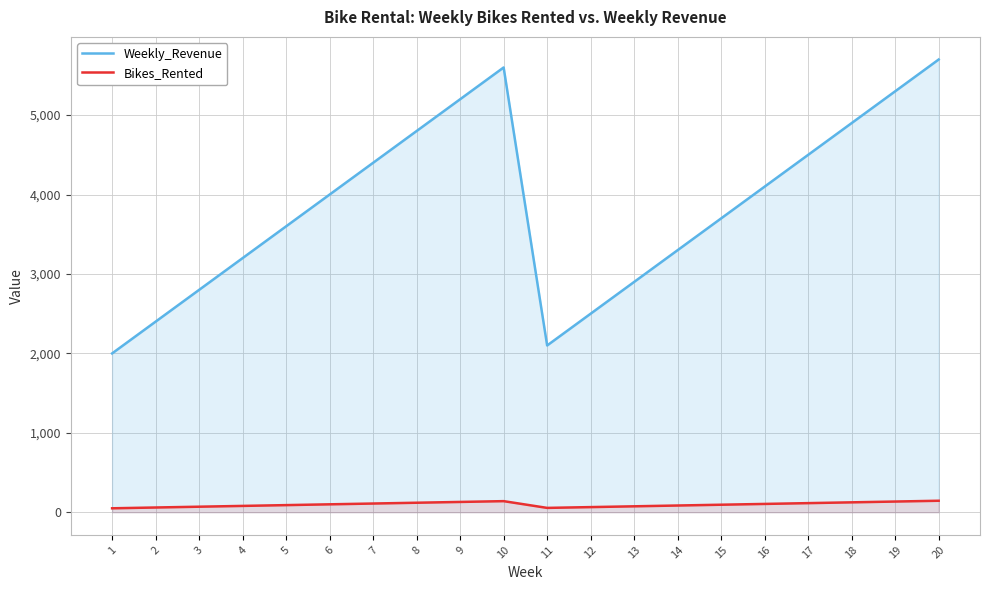

Reading left to right, extract all data points from this chart.

Weekly_Revenue: 2000	2400	2800	3200	3600	4000	4400	4800	5200	5600	2100	2500	2900	3300	3700	4100	4500	4900	5300	5700
Bikes_Rented: 50	60	70	80	90	100	110	120	130	140	55	65	75	85	95	105	115	125	135	145